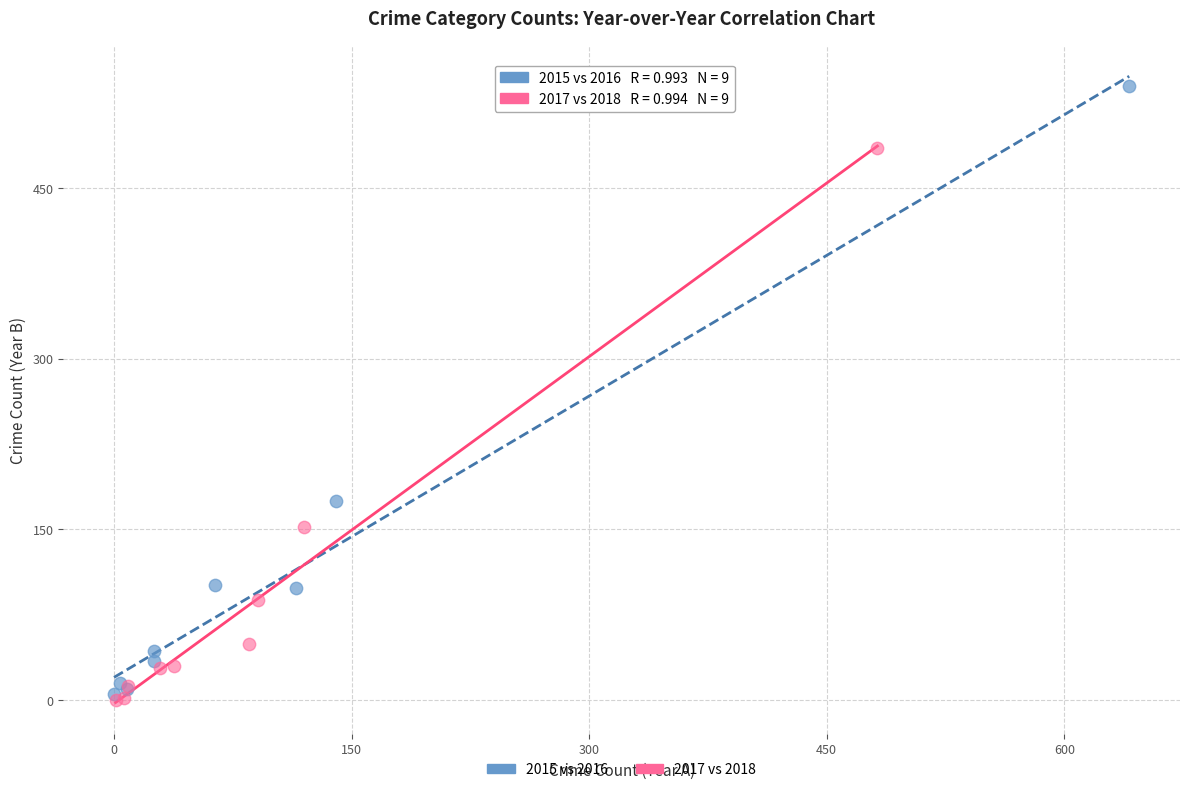

Which series reaches the maximum Y coordinate?

2015 vs 2016